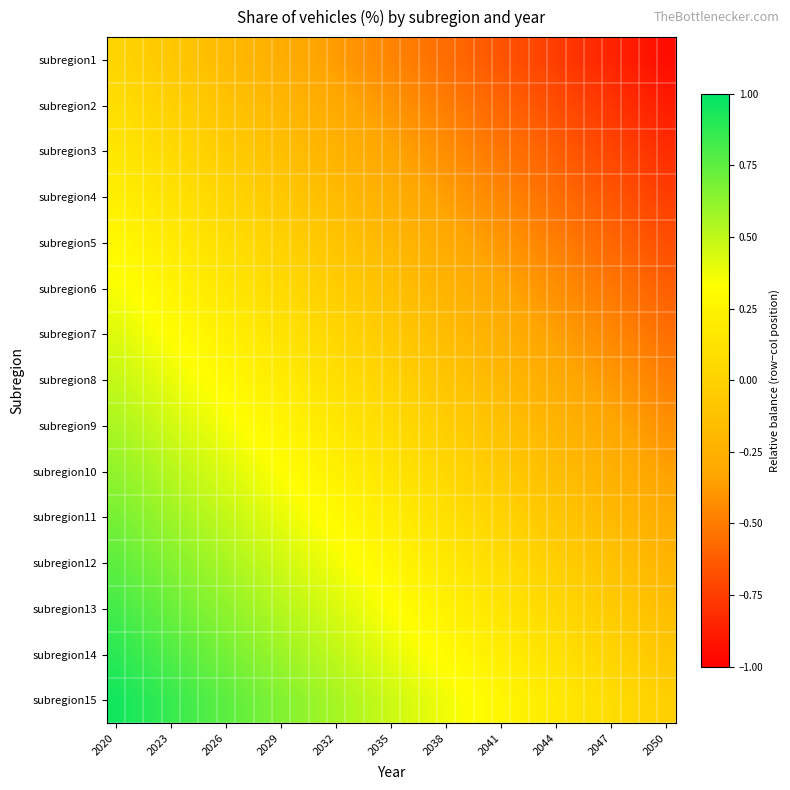

Reading left to right, list all the values displayed in this chart.

subregion1: 0.0	-0.0	-0.0	-0.1	-0.1	-0.1	-0.2	-0.2	-0.2	-0.3	-0.3	-0.3	-0.4	-0.4	-0.4	-0.5	-0.5	-0.5	-0.6	-0.6	-0.6	-0.7	-0.7	-0.7	-0.8	-0.8	-0.8	-0.9	-0.9	-0.9	-1.0
subregion2: 0.1	0.1	0.0	-0.0	-0.0	-0.1	-0.1	-0.1	-0.2	-0.2	-0.2	-0.3	-0.3	-0.3	-0.4	-0.4	-0.4	-0.5	-0.5	-0.5	-0.6	-0.6	-0.6	-0.7	-0.7	-0.7	-0.8	-0.8	-0.8	-0.9	-0.9
subregion3: 0.2	0.1	0.1	0.1	0.0	-0.0	-0.0	-0.1	-0.1	-0.1	-0.2	-0.2	-0.2	-0.3	-0.3	-0.3	-0.4	-0.4	-0.4	-0.5	-0.5	-0.5	-0.6	-0.6	-0.6	-0.7	-0.7	-0.7	-0.8	-0.8	-0.8
subregion4: 0.2	0.2	0.2	0.1	0.1	0.1	0.0	-0.0	-0.0	-0.1	-0.1	-0.1	-0.2	-0.2	-0.2	-0.3	-0.3	-0.3	-0.4	-0.4	-0.4	-0.5	-0.5	-0.5	-0.6	-0.6	-0.6	-0.7	-0.7	-0.7	-0.8
subregion5: 0.3	0.3	0.2	0.2	0.2	0.1	0.1	0.1	0.0	-0.0	-0.0	-0.1	-0.1	-0.1	-0.2	-0.2	-0.2	-0.3	-0.3	-0.3	-0.4	-0.4	-0.4	-0.5	-0.5	-0.5	-0.6	-0.6	-0.6	-0.7	-0.7
subregion6: 0.4	0.3	0.3	0.3	0.2	0.2	0.2	0.1	0.1	0.1	0.0	-0.0	-0.0	-0.1	-0.1	-0.1	-0.2	-0.2	-0.2	-0.3	-0.3	-0.3	-0.4	-0.4	-0.4	-0.5	-0.5	-0.5	-0.6	-0.6	-0.6
subregion7: 0.4	0.4	0.4	0.3	0.3	0.3	0.2	0.2	0.2	0.1	0.1	0.1	0.0	-0.0	-0.0	-0.1	-0.1	-0.1	-0.2	-0.2	-0.2	-0.3	-0.3	-0.3	-0.4	-0.4	-0.4	-0.5	-0.5	-0.5	-0.6
subregion8: 0.5	0.5	0.4	0.4	0.4	0.3	0.3	0.3	0.2	0.2	0.2	0.1	0.1	0.1	0.0	0.0	-0.0	-0.1	-0.1	-0.1	-0.2	-0.2	-0.2	-0.3	-0.3	-0.3	-0.4	-0.4	-0.4	-0.5	-0.5
subregion9: 0.6	0.5	0.5	0.5	0.4	0.4	0.4	0.3	0.3	0.3	0.2	0.2	0.2	0.1	0.1	0.1	0.0	0.0	-0.0	-0.1	-0.1	-0.1	-0.2	-0.2	-0.2	-0.3	-0.3	-0.3	-0.4	-0.4	-0.4
subregion10: 0.6	0.6	0.6	0.5	0.5	0.5	0.4	0.4	0.4	0.3	0.3	0.3	0.2	0.2	0.2	0.1	0.1	0.1	0.0	0.0	-0.0	-0.1	-0.1	-0.1	-0.2	-0.2	-0.2	-0.3	-0.3	-0.3	-0.4
subregion11: 0.7	0.7	0.6	0.6	0.6	0.5	0.5	0.5	0.4	0.4	0.4	0.3	0.3	0.3	0.2	0.2	0.2	0.1	0.1	0.1	0.0	0.0	-0.0	-0.1	-0.1	-0.1	-0.2	-0.2	-0.2	-0.3	-0.3
subregion12: 0.8	0.7	0.7	0.7	0.6	0.6	0.6	0.5	0.5	0.5	0.4	0.4	0.4	0.3	0.3	0.3	0.2	0.2	0.2	0.1	0.1	0.1	0.0	0.0	-0.0	-0.1	-0.1	-0.1	-0.2	-0.2	-0.2
subregion13: 0.8	0.8	0.8	0.7	0.7	0.7	0.6	0.6	0.6	0.5	0.5	0.5	0.4	0.4	0.4	0.3	0.3	0.3	0.2	0.2	0.2	0.1	0.1	0.1	0.0	0.0	-0.0	-0.1	-0.1	-0.1	-0.2
subregion14: 0.9	0.9	0.8	0.8	0.8	0.7	0.7	0.7	0.6	0.6	0.6	0.5	0.5	0.5	0.4	0.4	0.4	0.3	0.3	0.3	0.2	0.2	0.2	0.1	0.1	0.1	0.0	0.0	-0.0	-0.1	-0.1
subregion15: 1.0	0.9	0.9	0.9	0.8	0.8	0.8	0.7	0.7	0.7	0.6	0.6	0.6	0.5	0.5	0.5	0.4	0.4	0.4	0.3	0.3	0.3	0.2	0.2	0.2	0.1	0.1	0.1	0.0	0.0	-0.0